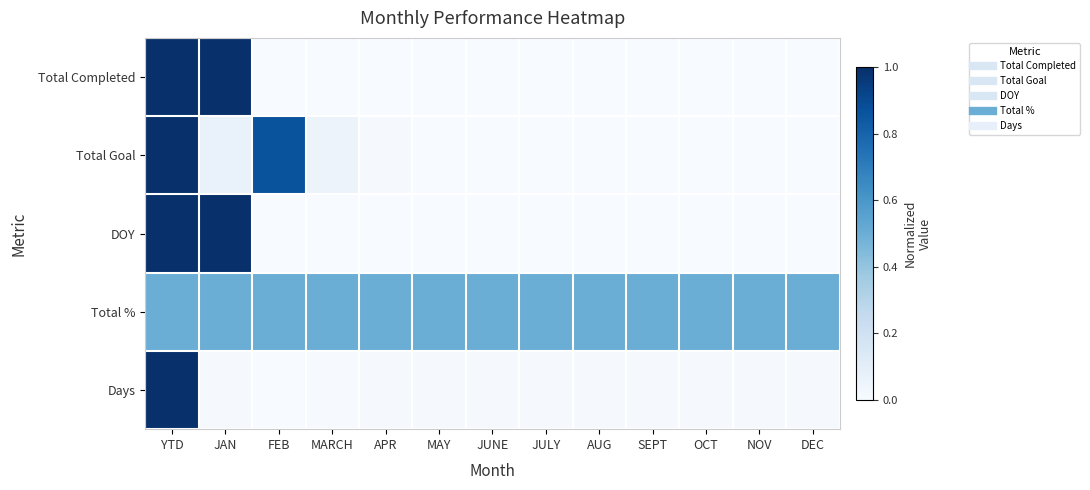

Rank the series by their maximum value, from highest to lowest.

Total Completed, Total Goal, DOY, Days, Total %